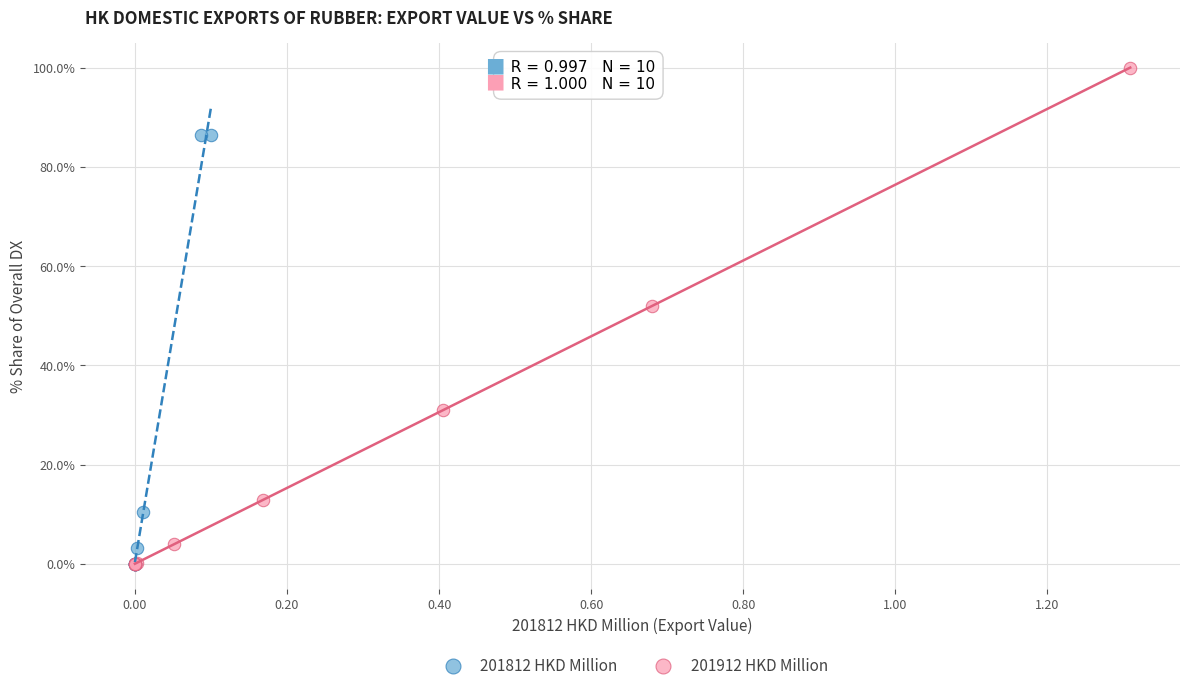

Which series contains the highest Y value?

201912 HKD Million